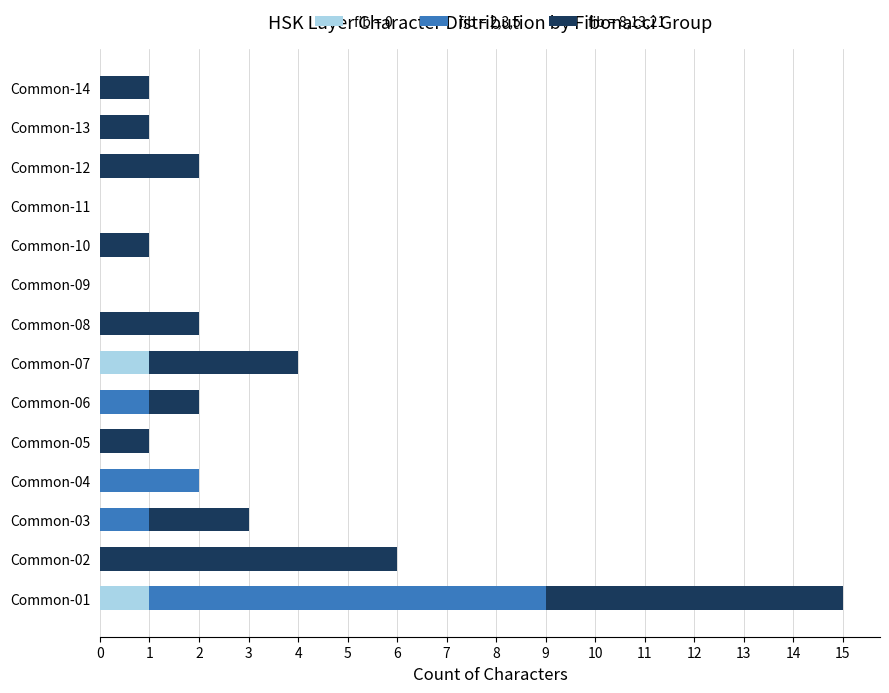

True or false: fib = 0 has a value of 1 at Common-07.

True